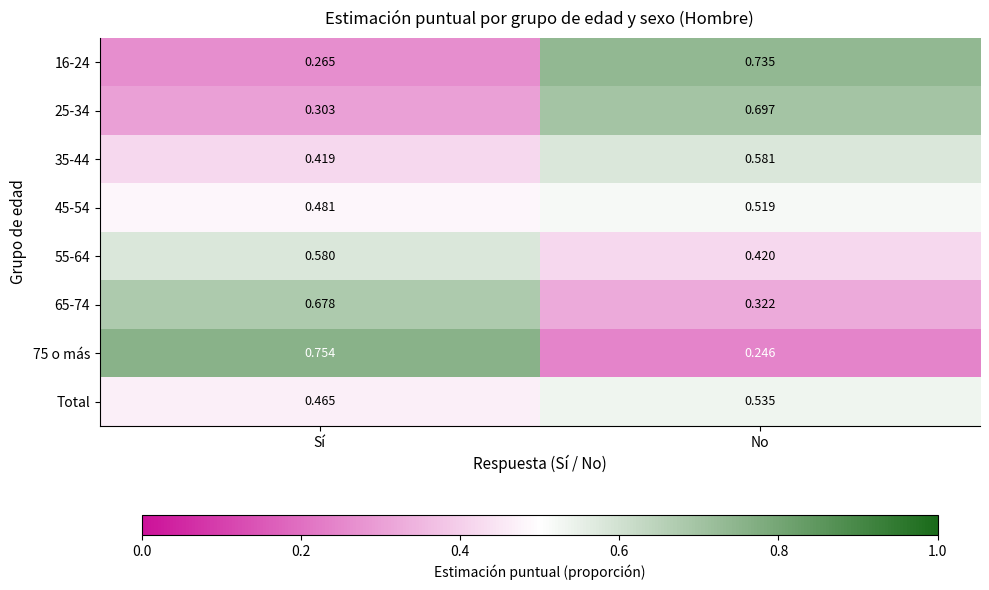

At which label is 65-74 closest to 0?

No